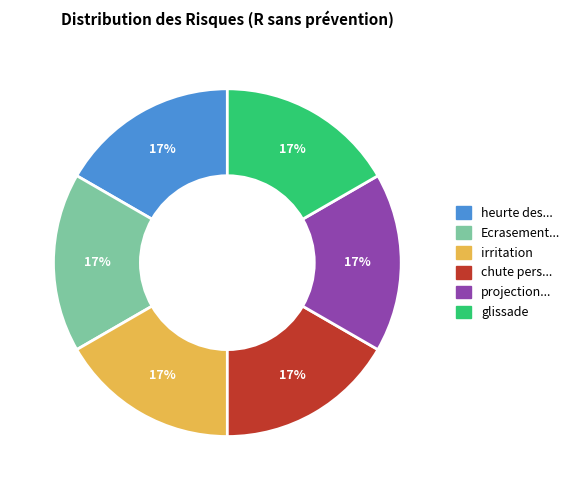

Does any single category account for the majority?

No